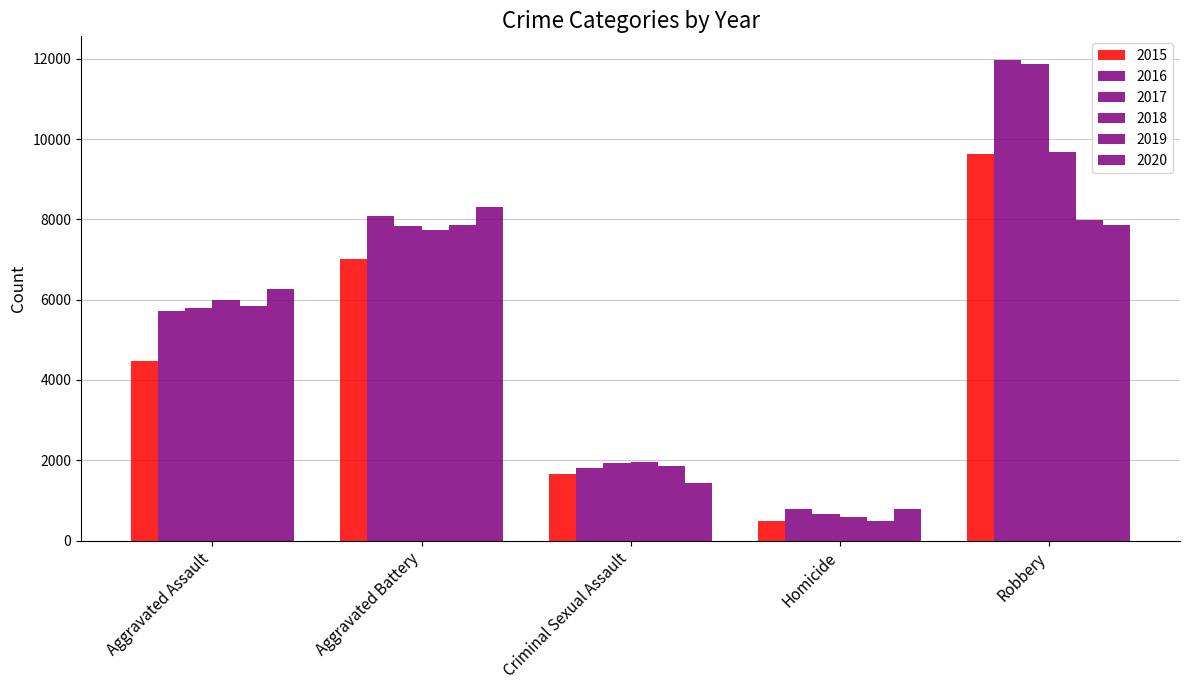

How many series are shown in this chart?

6